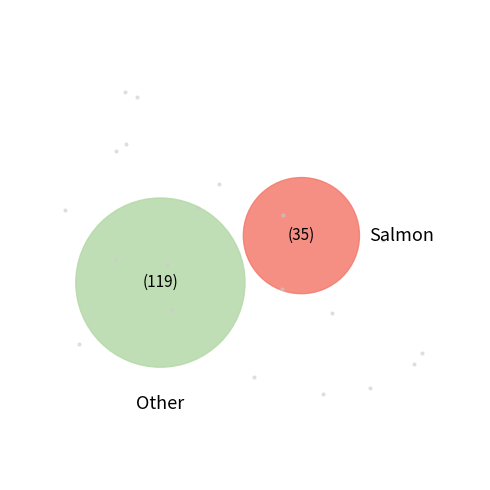

Does any single category account for the majority?

Yes